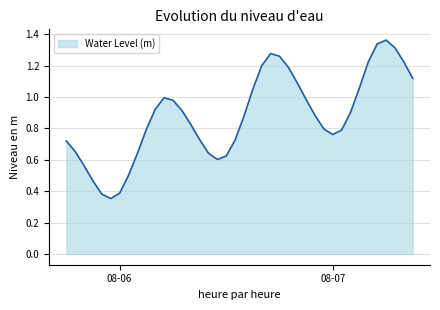

At which category does the data reach its first local peak?

2023-08-06 05:00:00